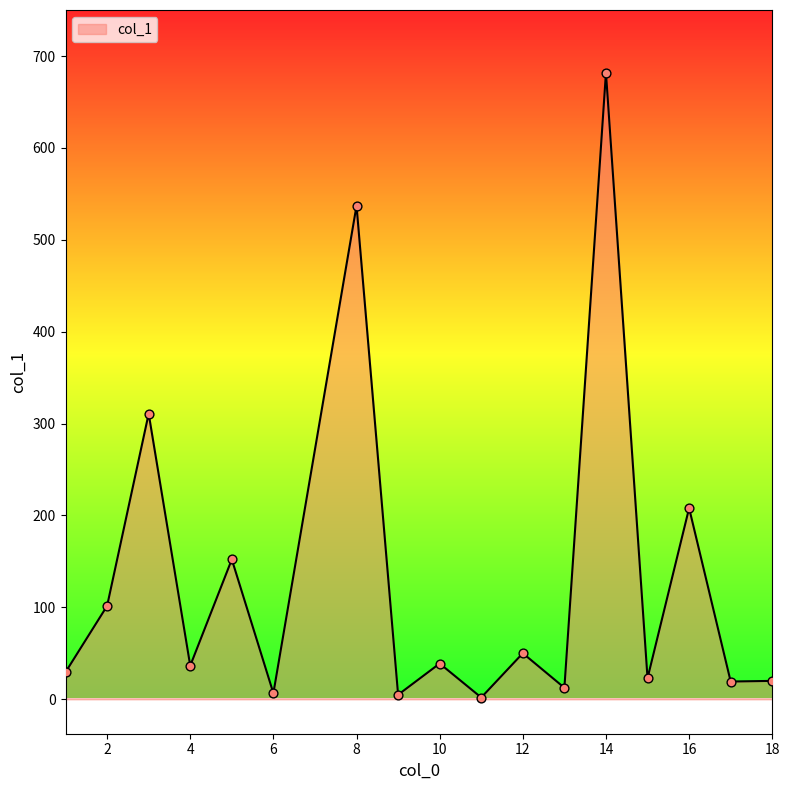

What is the maximum value shown in the chart?

681.9